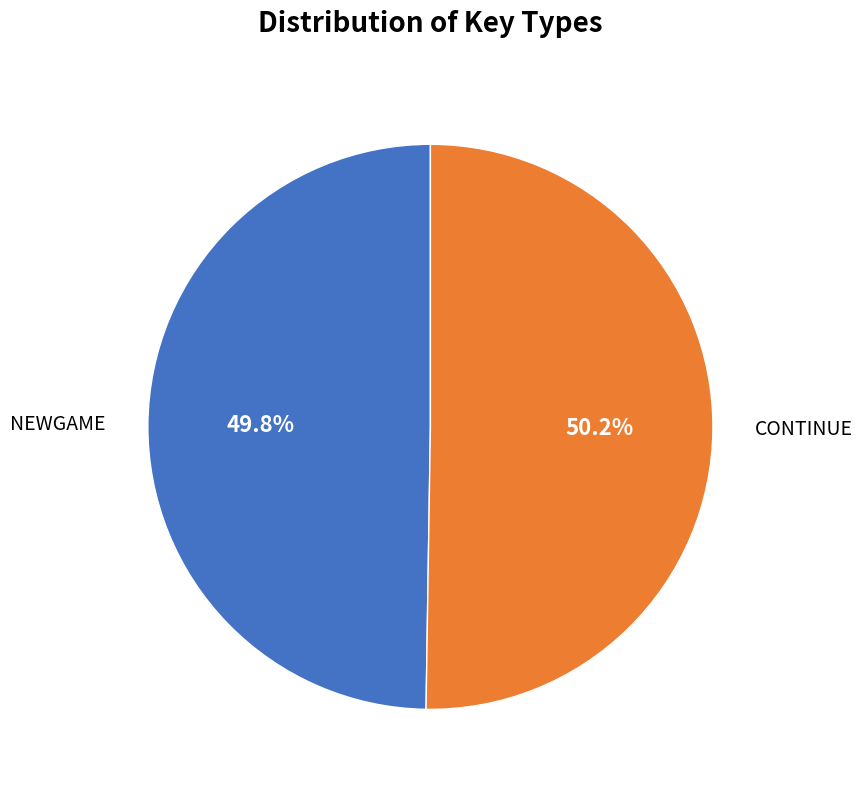

To the nearest percent, what portion does NEWGAME represent?

50%